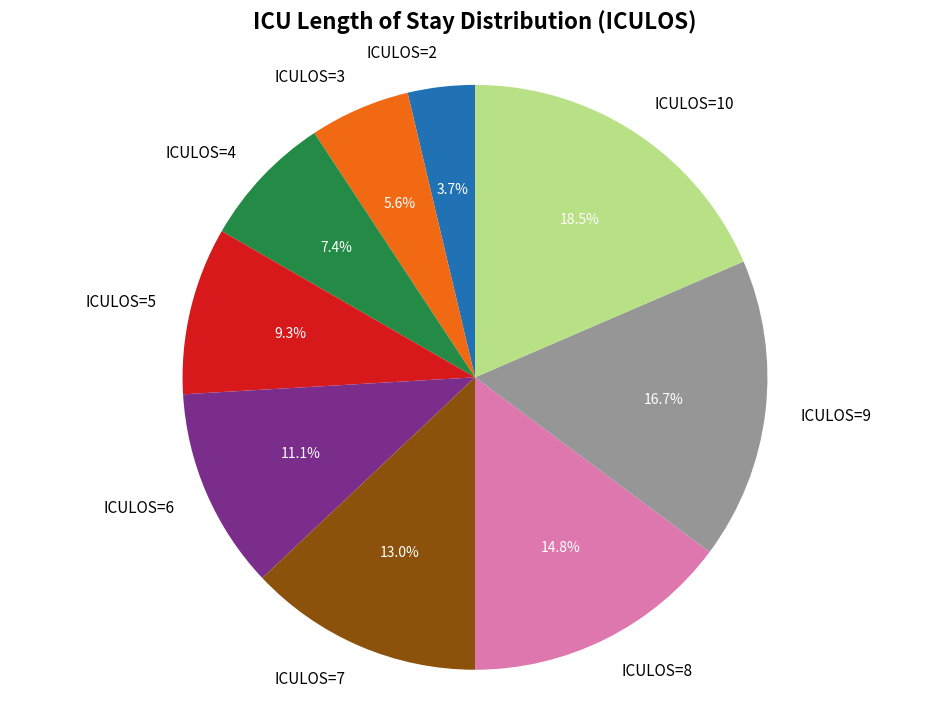

Is ICULOS=5 the majority of the pie?

No